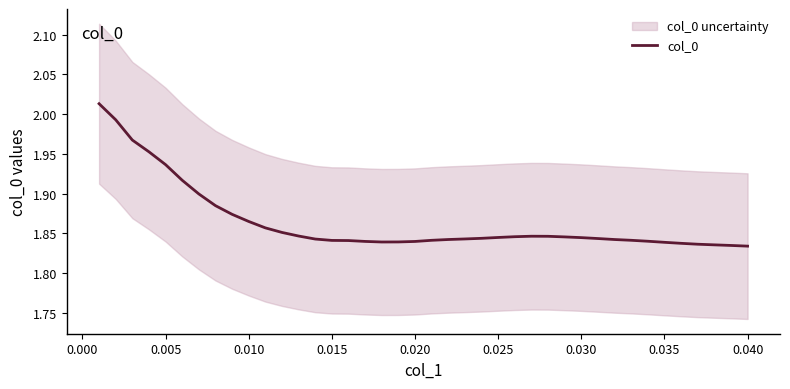

What is the average value?

1.9